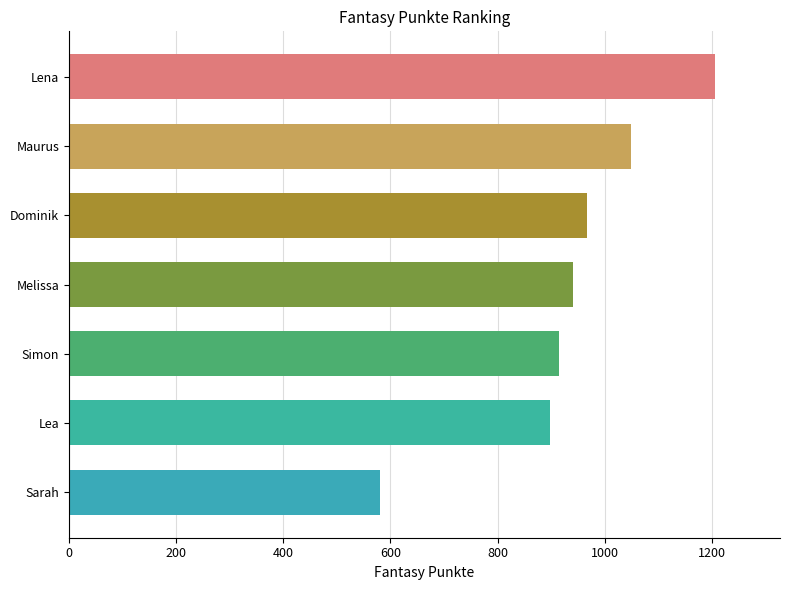

Reading bottom to top, extract all data points from this chart.

581	898	914	941	966	1049	1206